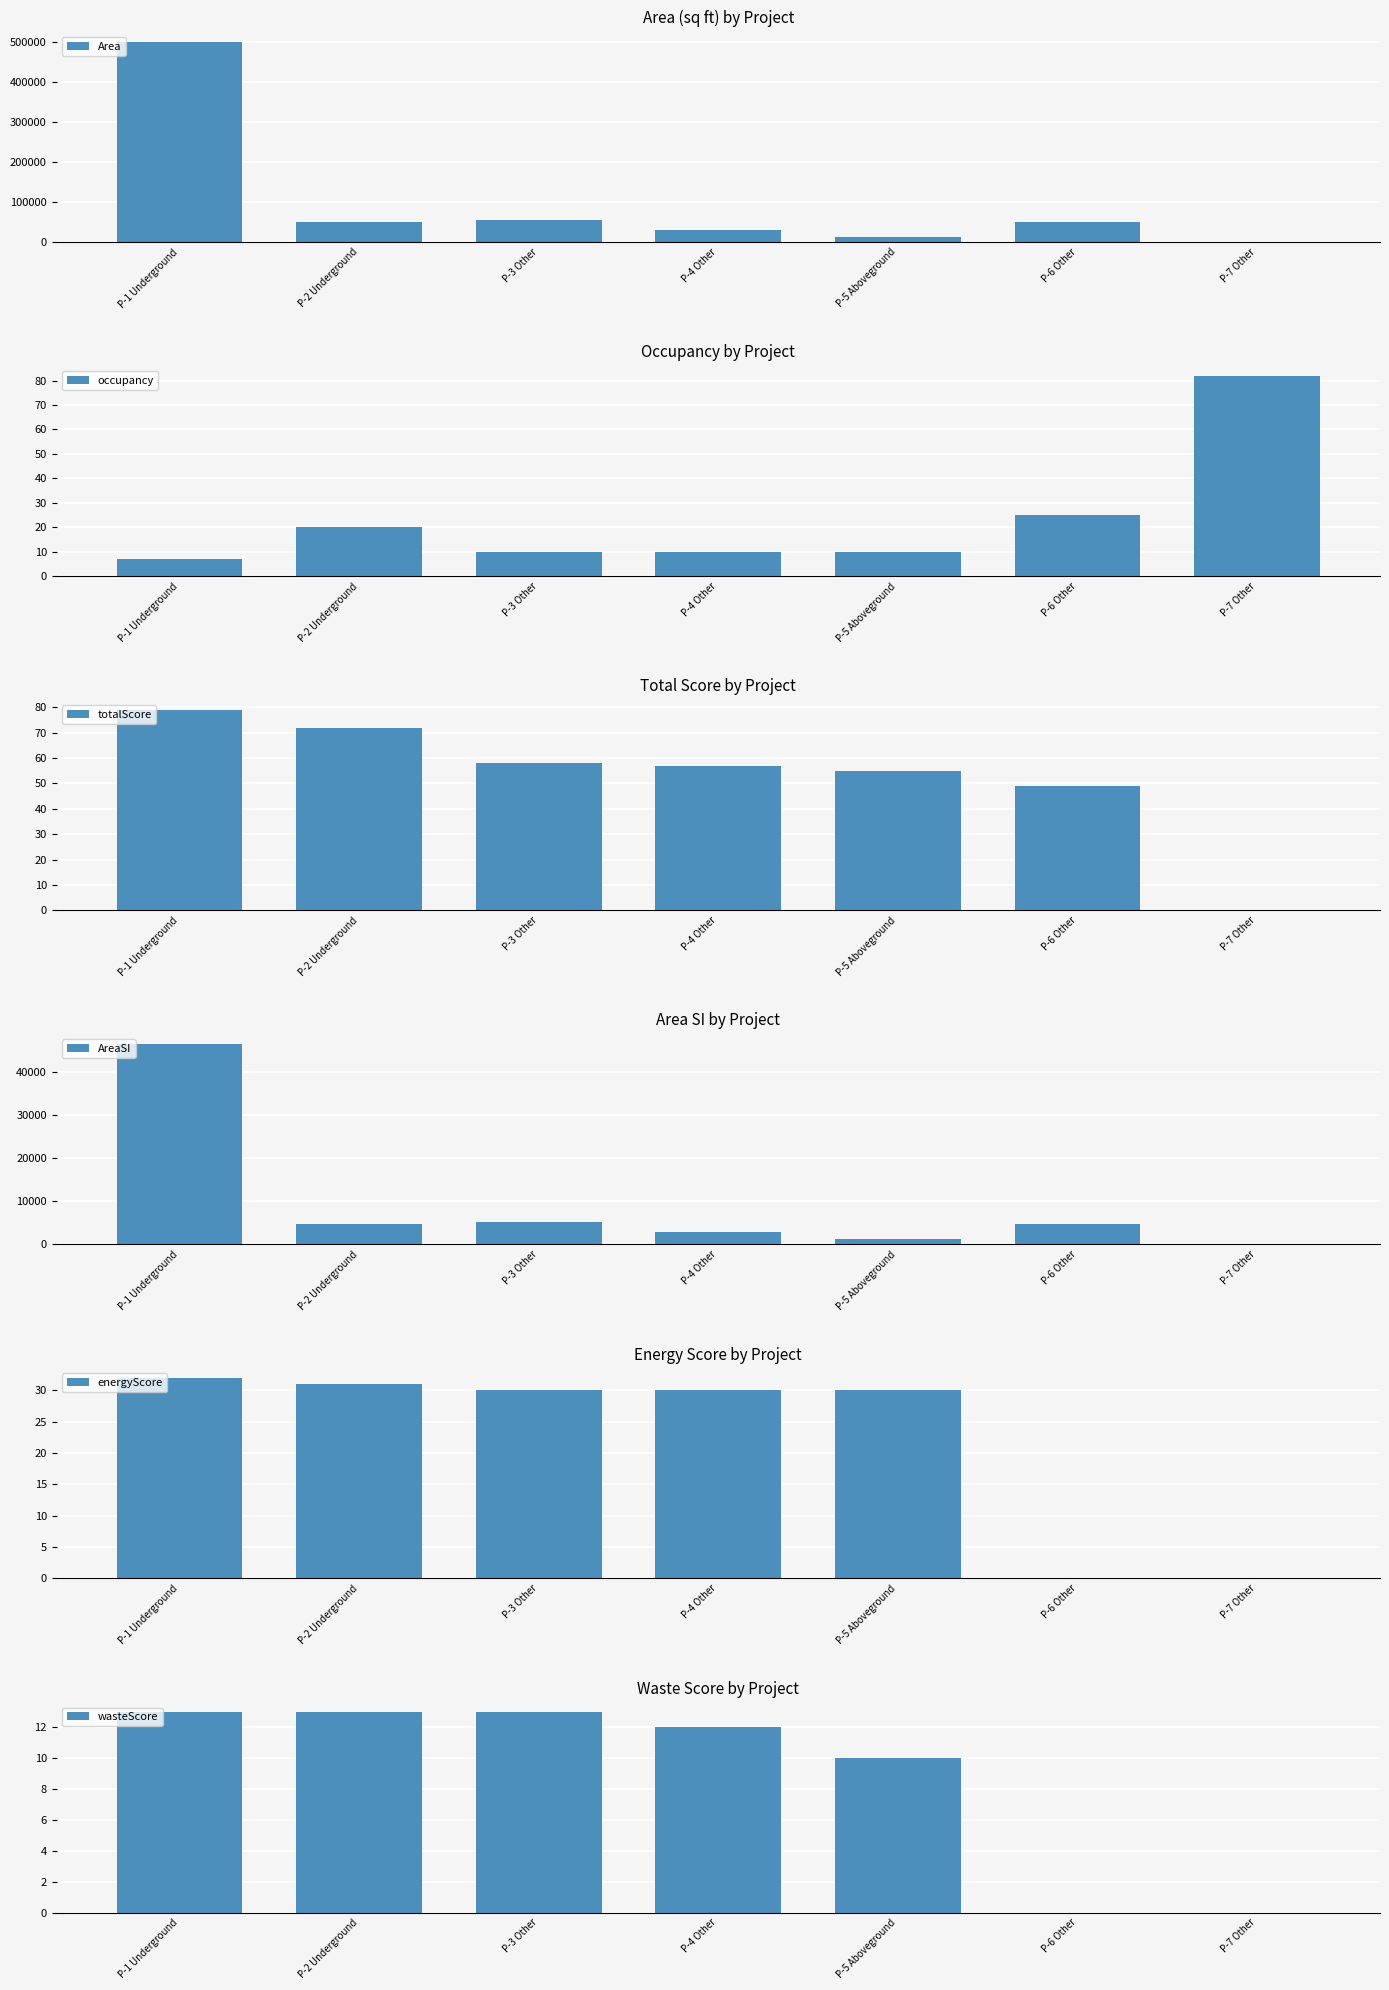

How many positive values does the AreaSI series have?

6